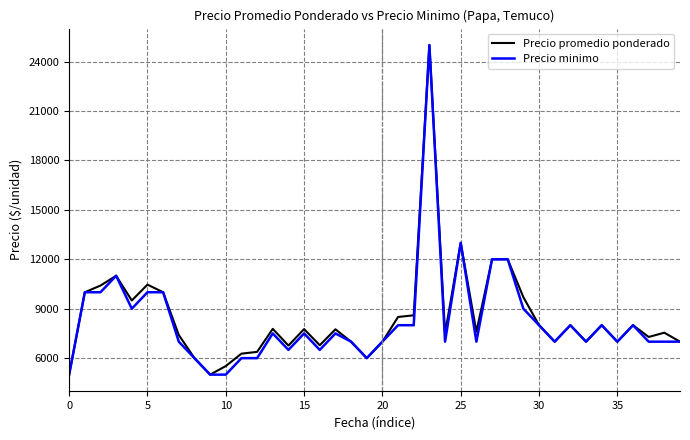

What is the smallest value displayed?

5000